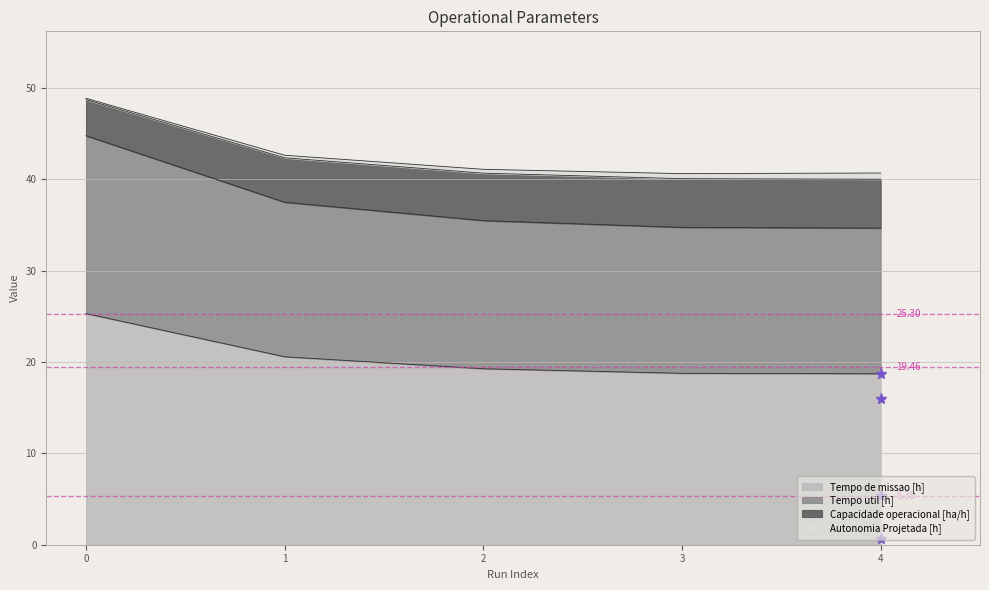

True or false: Tempo de missao [h] and Capacidade operacional [ha/h] intersect in this chart.

False